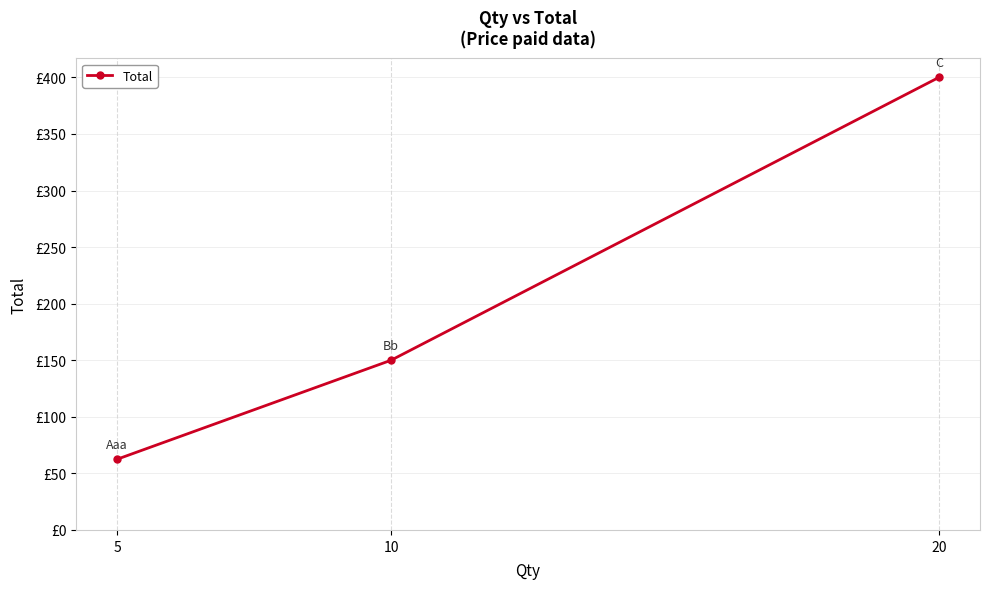

Reading right to left, what are all the values shown in this chart?

20=400.0	10=150.0	5=62.5